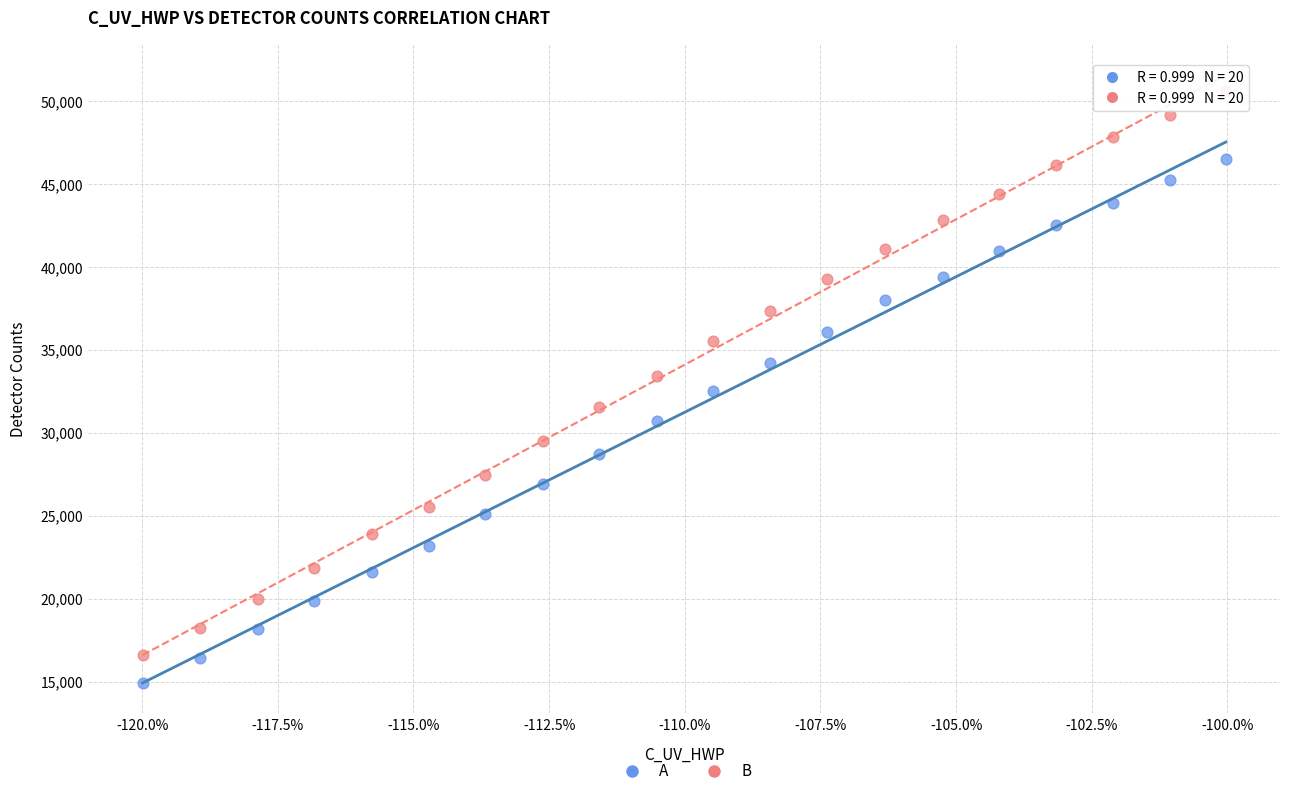

Which series reaches the minimum Y coordinate?

A